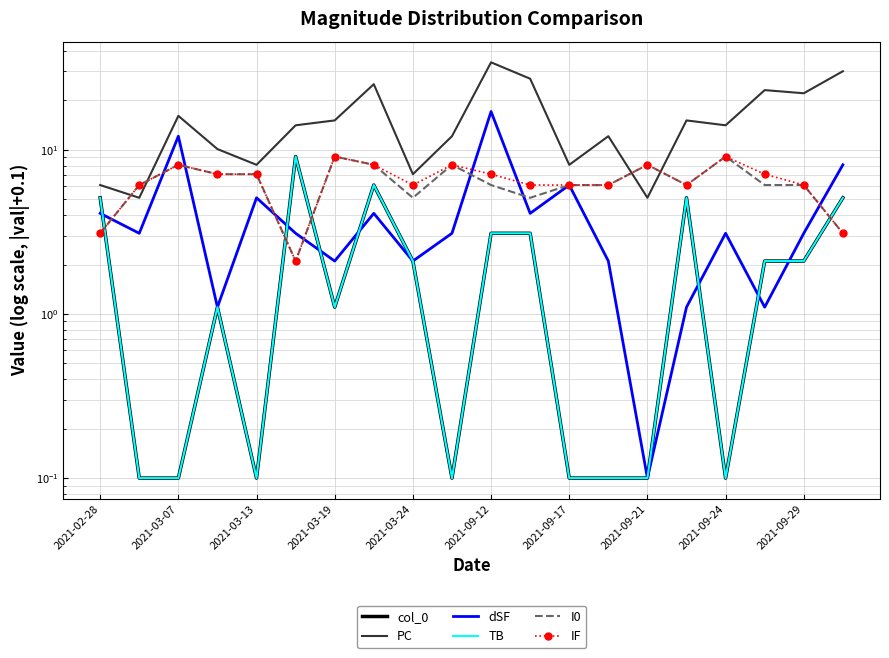

At how many categories does at least one series exceed 15?

9